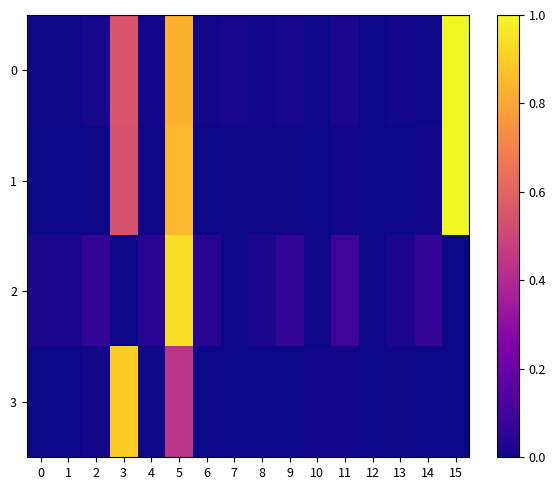

Reading right to left, what are all the values shown in this chart?

0: 15=1.0	14=0.0	13=0.0	12=0.0	11=0.0	10=0.0	9=0.0	8=0.0	7=0.0	6=0.0	5=0.8	4=0.0	3=0.6	2=0.0	1=0.0	0=0.0
1: 15=1.0	14=0.0	13=0.0	12=0.0	11=0.0	10=0.0	9=0.0	8=0.0	7=0.0	6=0.0	5=0.8	4=0.0	3=0.5	2=0.0	1=0.0	0=0.0
2: 15=0.0	14=0.1	13=0.0	12=0.0	11=0.1	10=0.0	9=0.1	8=0.0	7=0.0	6=0.0	5=0.9	4=0.0	3=0.0	2=0.1	1=0.0	0=0.0
3: 15=0.0	14=0.0	13=0.0	12=0.0	11=0.0	10=0.0	9=0.0	8=0.0	7=0.0	6=0.0	5=0.4	4=0.0	3=0.9	2=0.0	1=0.0	0=0.0